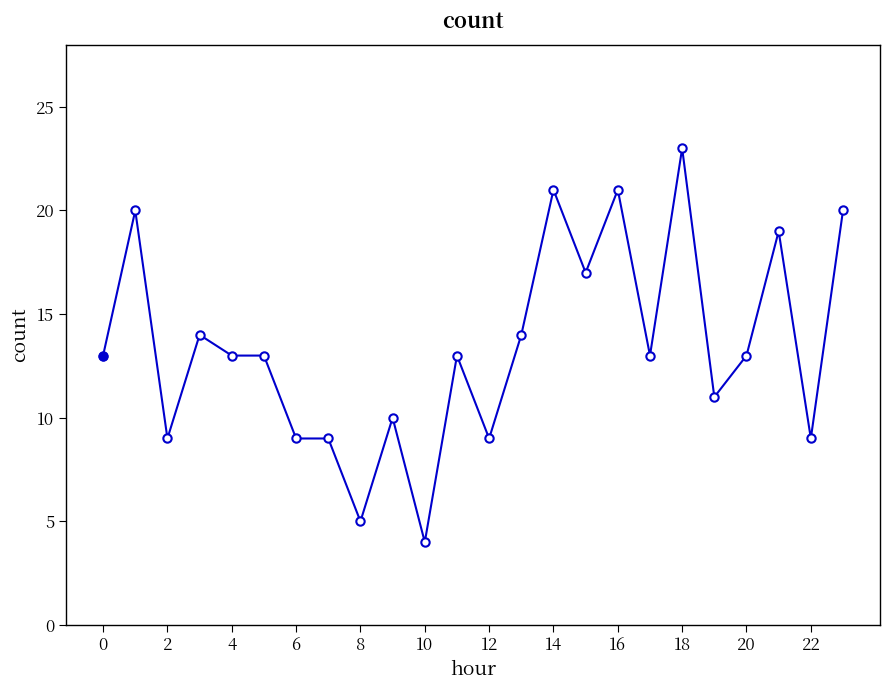

What is the difference between the maximum and minimum values?

19